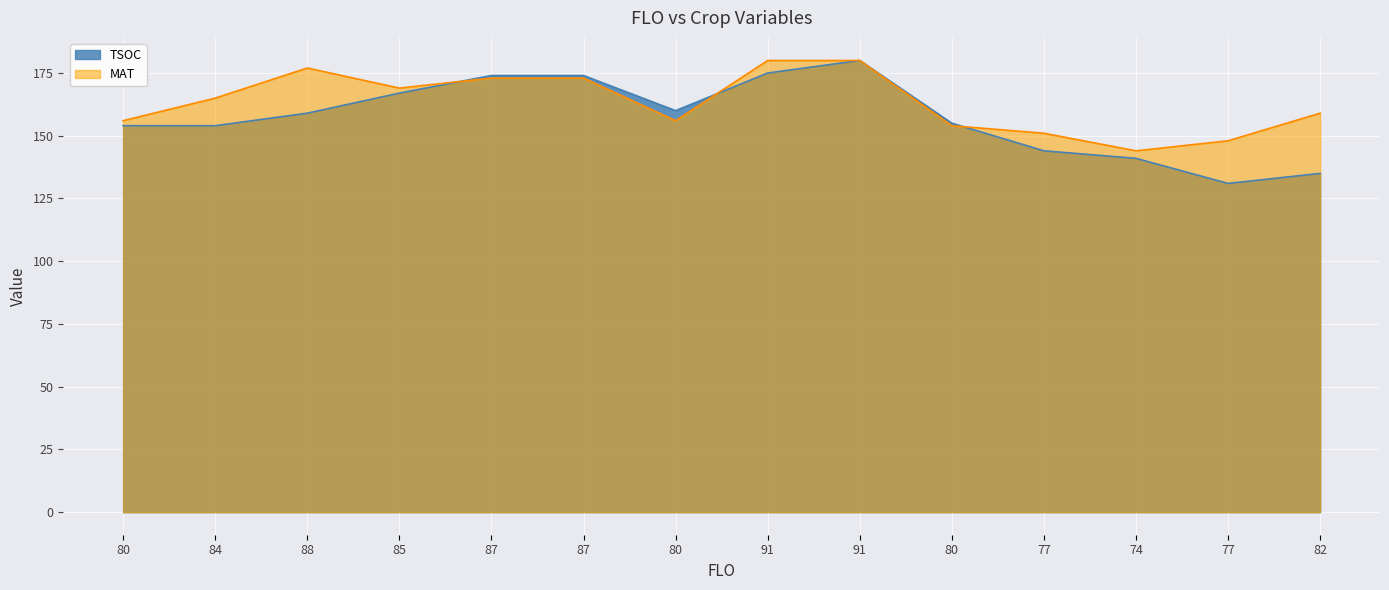

What are all the series names shown in the legend?

TSOC, MAT